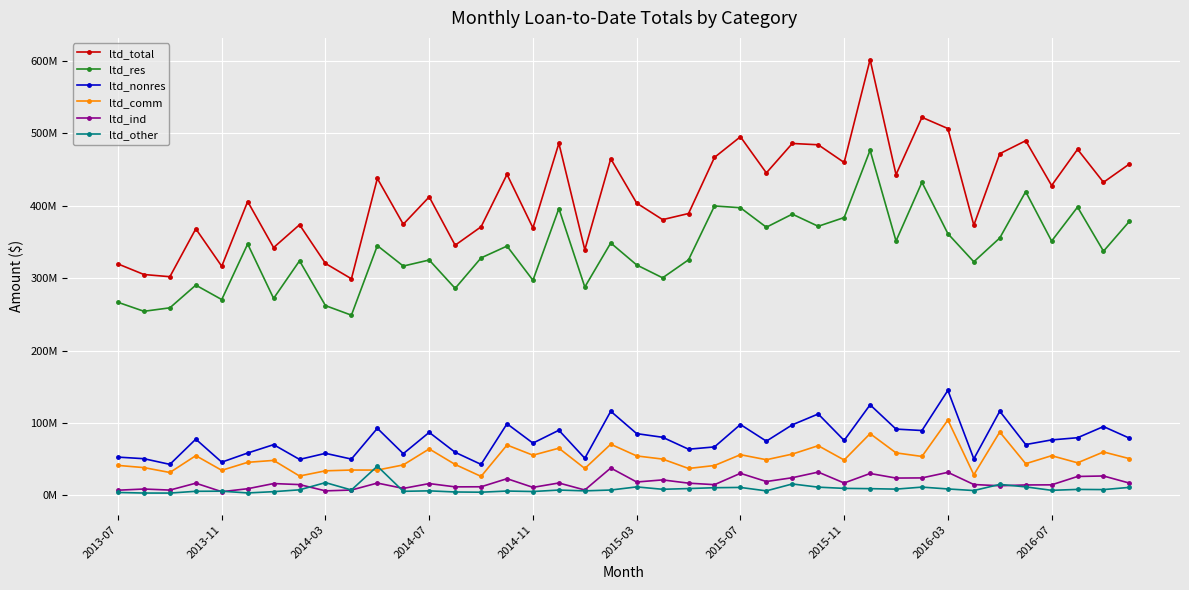

What is the greatest value displayed?

601495017.0